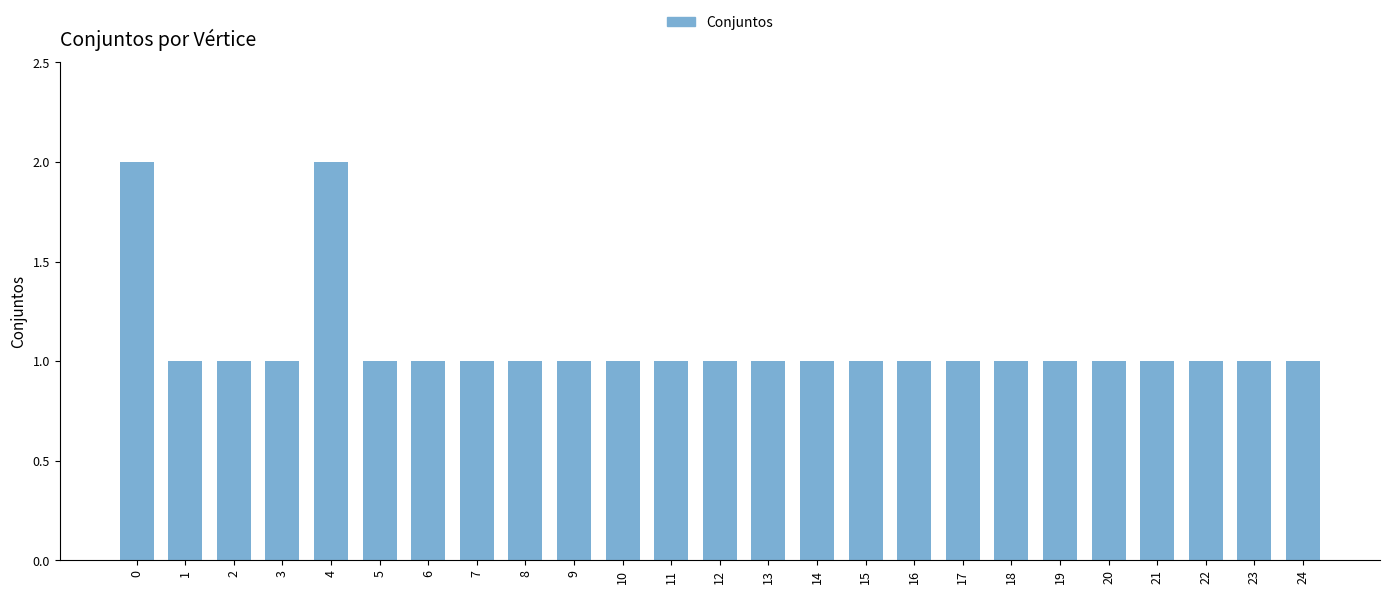

Approximately how many times larger is the value at 21 compared to 7?

1.0